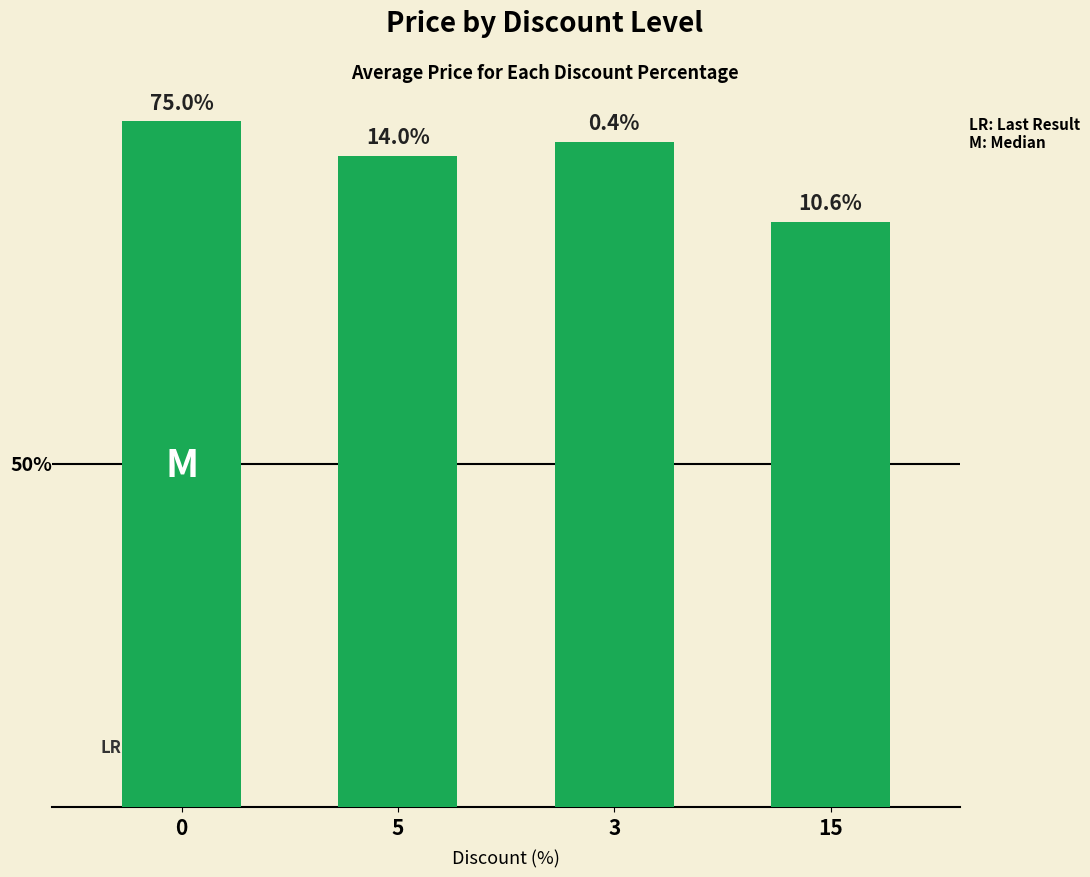

How many bars are there in total?

4